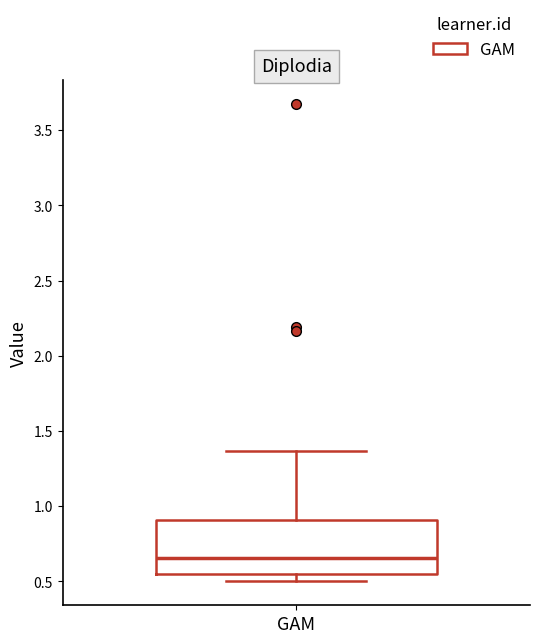

Transcribe this box plot: give where the median line is, the range the box spans, and where the two whiskers end, as read against the y-axis. The values are not printed on the chart, so give them approximately, as read against the axis.

median 0.65, box 0.55 to 0.90, whiskers 0.50 to 1.35